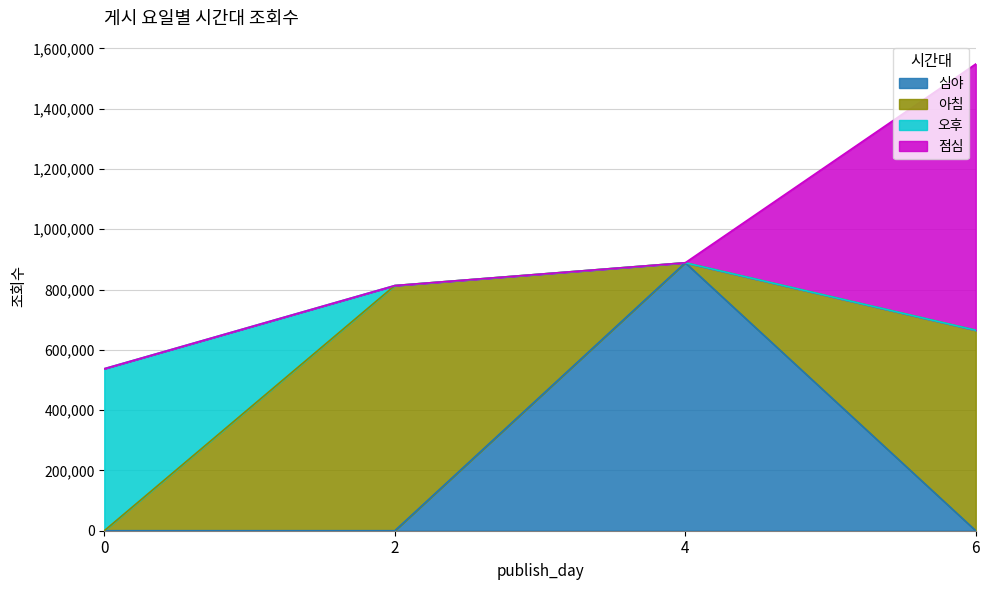

Count the number of categories in the chart.

4